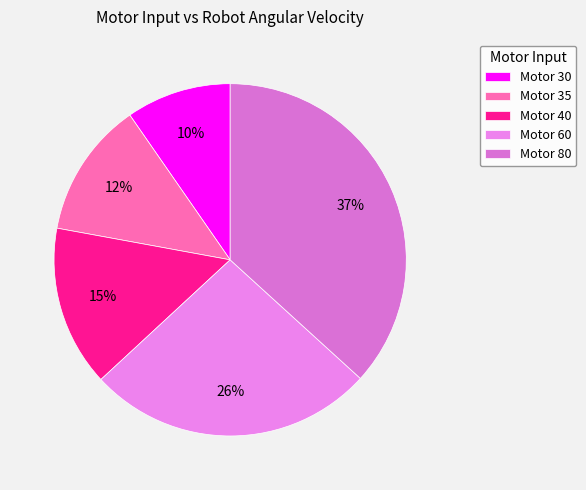

How many slices are in this pie chart?

5